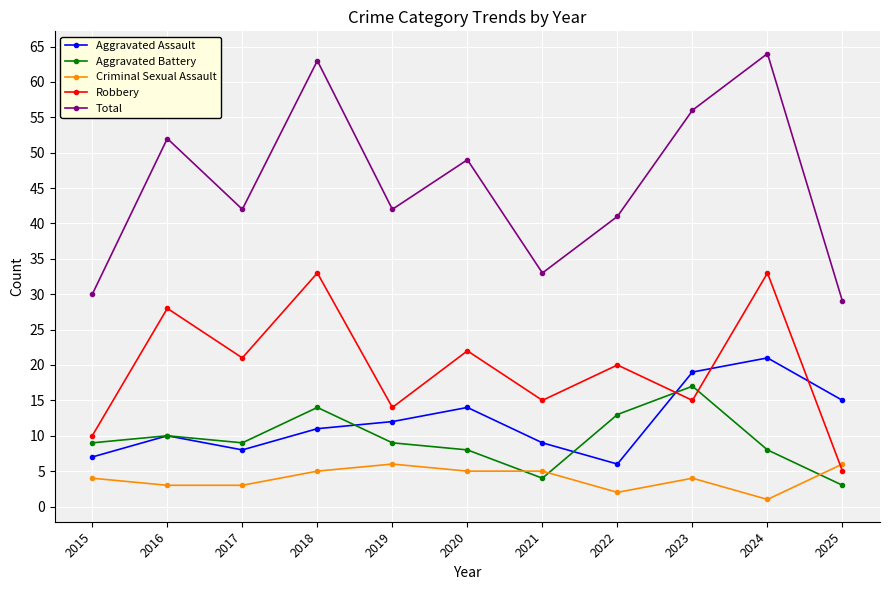

Reading left to right, extract all data points from this chart.

Aggravated Assault: 2015=7	2016=10	2017=8	2018=11	2019=12	2020=14	2021=9	2022=6	2023=19	2024=21	2025=15
Aggravated Battery: 2015=9	2016=10	2017=9	2018=14	2019=9	2020=8	2021=4	2022=13	2023=17	2024=8	2025=3
Criminal Sexual Assault: 2015=4	2016=3	2017=3	2018=5	2019=6	2020=5	2021=5	2022=2	2023=4	2024=1	2025=6
Robbery: 2015=10	2016=28	2017=21	2018=33	2019=14	2020=22	2021=15	2022=20	2023=15	2024=33	2025=5
Total: 2015=30	2016=52	2017=42	2018=63	2019=42	2020=49	2021=33	2022=41	2023=56	2024=64	2025=29